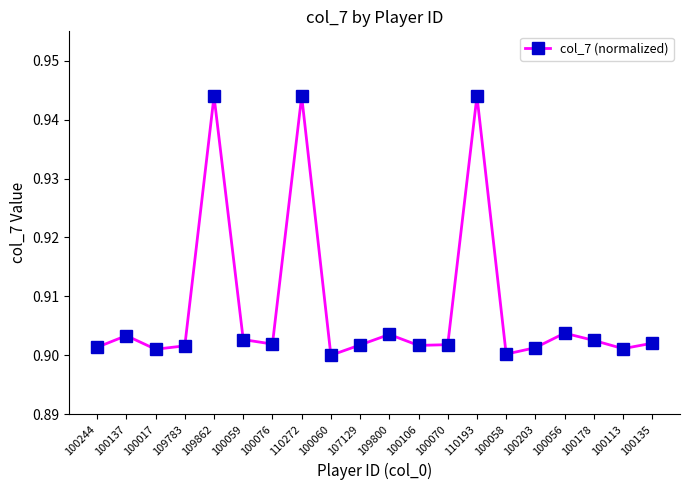

The chart shows a value of 0.9 at 100106. True or false?

True